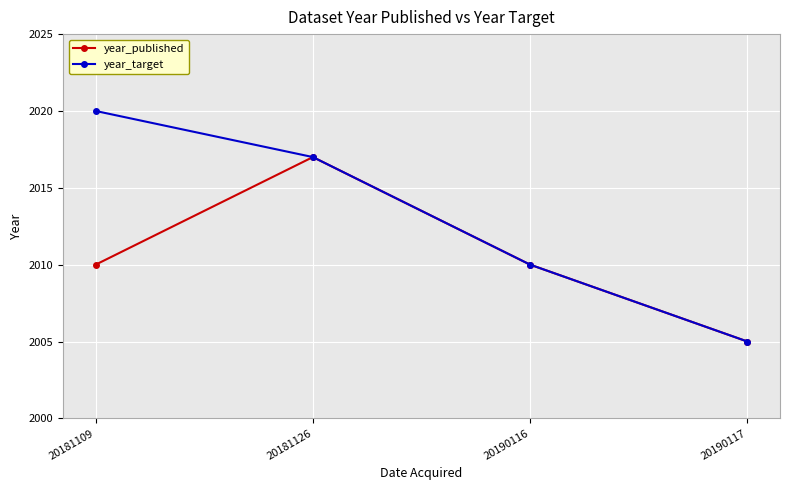

Is the value of year_published at 20190116 greater than the value of year_target at 20190117?

Yes